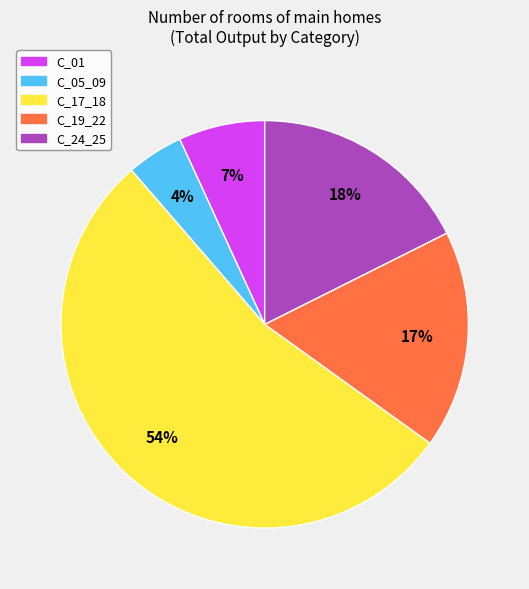

Is it true that C_19_22 is 2% of the pie?

False